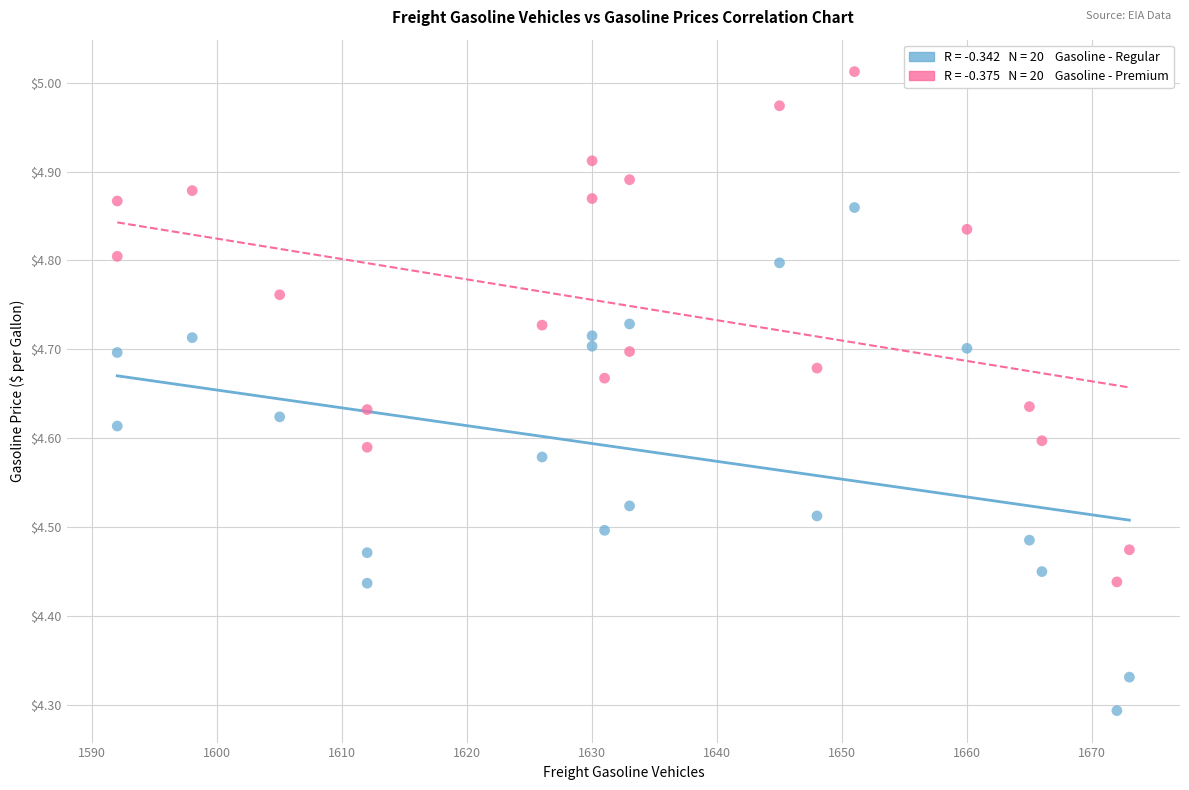

Across all data points, what is the range of Y values (max minus min)?

0.7